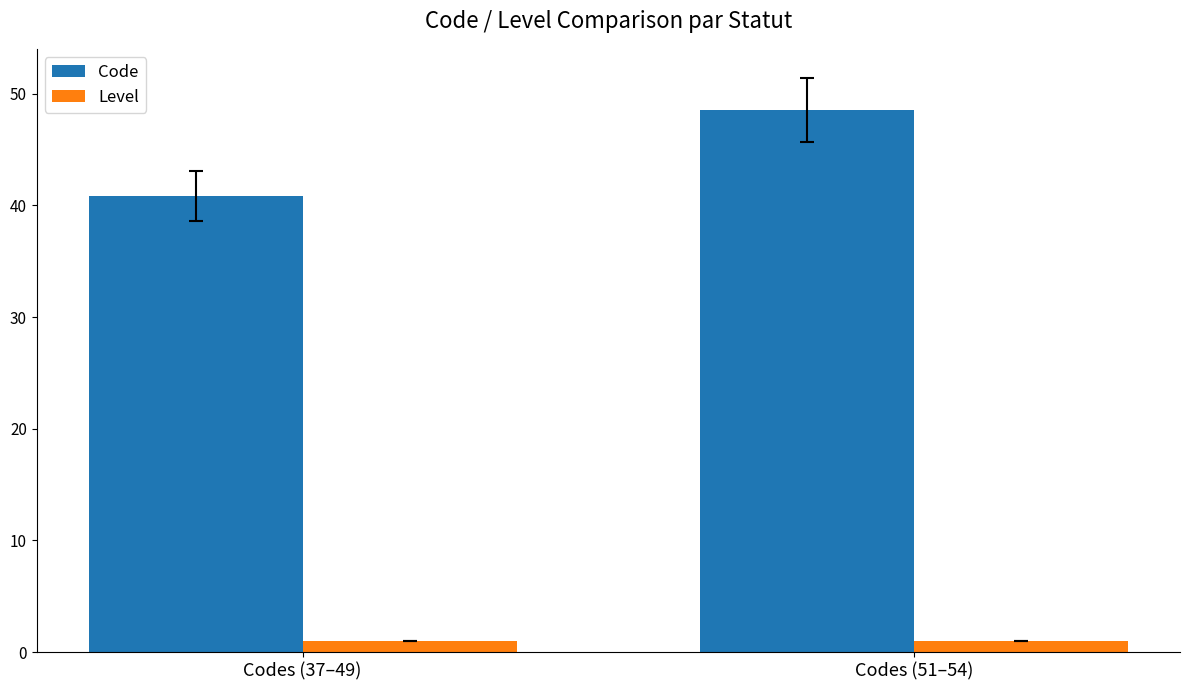

Reading left to right, what are all the values shown in this chart?

Code: 40.9	48.6
Level: 1.0	1.0